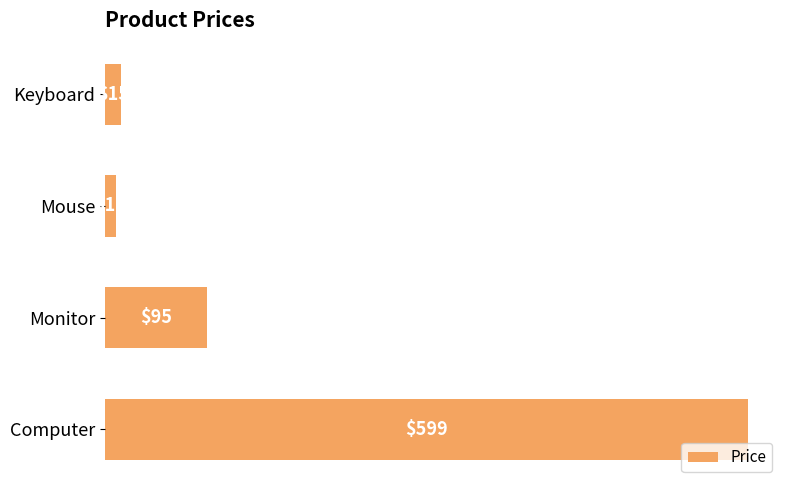

At which category does the chart reach its peak across all series?

Computer